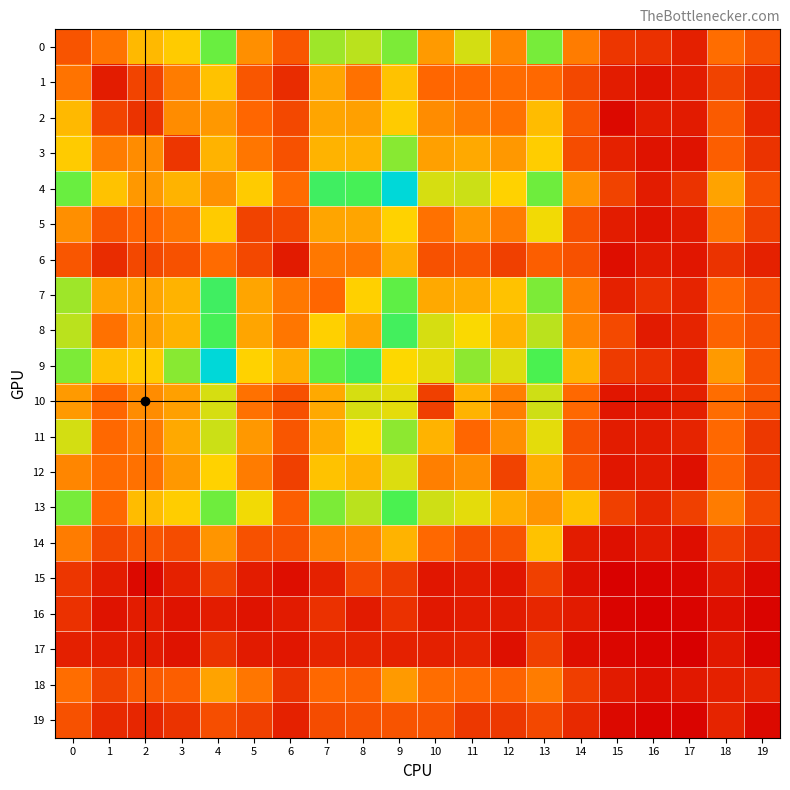

Reading left to right, transcribe all the data shown in this chart.

0: 0=34	1=46	2=71	3=77	4=116	5=56	6=35	7=104	8=98	9=112	10=60	11=92	12=53	13=113	14=49	15=22	16=20	17=13	18=44	19=33
1: 0=46	1=12	2=28	3=49	4=74	5=35	6=18	7=64	8=45	9=74	10=41	11=42	12=43	13=42	14=29	15=12	16=8	17=12	18=27	19=17
2: 0=71	1=28	2=21	3=55	4=59	5=41	6=29	7=64	8=62	9=77	10=55	11=49	12=45	13=72	14=35	15=4	16=12	17=11	18=37	19=16
3: 0=77	1=49	2=55	3=22	4=69	5=47	6=33	7=69	8=68	9=109	10=62	11=65	12=59	13=78	14=31	15=14	16=8	17=8	18=38	19=21
4: 0=116	1=74	2=59	3=69	4=57	5=77	6=43	7=129	8=126	9=164	10=91	11=94	12=80	13=115	14=58	15=27	16=12	17=21	18=63	19=32
5: 0=56	1=35	2=41	3=47	4=77	5=27	6=29	7=64	8=64	9=80	10=45	11=59	12=49	13=85	14=33	15=12	16=8	17=11	18=47	19=26
6: 0=35	1=18	2=29	3=33	4=43	5=29	6=11	7=48	8=47	9=67	10=33	11=35	12=26	13=38	14=33	15=6	16=11	17=9	18=21	19=14
7: 0=104	1=64	2=64	3=69	4=129	5=64	6=48	7=41	8=79	9=119	10=65	11=66	12=74	13=112	14=51	15=14	16=20	17=15	18=42	19=31
8: 0=98	1=45	2=62	3=68	4=126	5=64	6=47	7=79	8=64	9=128	10=91	11=83	12=69	13=98	14=53	15=30	16=11	17=15	18=40	19=33
9: 0=112	1=74	2=77	3=109	4=164	5=80	6=67	7=119	8=128	9=82	10=88	11=108	12=90	13=124	14=69	15=24	16=20	17=14	18=60	19=34
10: 0=60	1=41	2=55	3=62	4=91	5=45	6=33	7=65	8=91	9=88	10=26	11=69	12=50	13=93	14=42	15=9	16=10	17=13	18=44	19=34
11: 0=92	1=42	2=49	3=65	4=94	5=59	6=35	7=66	8=83	9=108	10=69	11=41	12=56	13=88	14=33	15=12	16=12	17=15	18=42	19=23
12: 0=53	1=43	2=45	3=59	4=80	5=49	6=26	7=74	8=69	9=90	10=50	11=56	12=27	13=67	14=34	15=9	16=11	17=7	18=40	19=23
13: 0=113	1=42	2=72	3=78	4=115	5=85	6=38	7=112	8=98	9=124	10=93	11=88	12=67	13=58	14=74	15=26	16=16	17=26	18=49	19=29
14: 0=49	1=29	2=35	3=31	4=58	5=33	6=33	7=51	8=53	9=69	10=42	11=33	12=34	13=74	14=12	15=7	16=11	17=6	18=25	19=17
15: 0=22	1=12	2=4	3=14	4=27	5=12	6=6	7=14	8=30	9=24	10=9	11=12	12=9	13=26	14=7	15=1	16=2	17=3	18=11	19=4
16: 0=20	1=8	2=12	3=8	4=12	5=8	6=11	7=20	8=11	9=20	10=10	11=12	12=11	13=16	14=11	15=2	16=1	17=2	18=7	19=2
17: 0=13	1=12	2=11	3=8	4=21	5=11	6=9	7=15	8=15	9=14	10=13	11=15	12=7	13=26	14=6	15=3	16=2	17=0	18=10	19=2
18: 0=44	1=27	2=37	3=38	4=63	5=47	6=21	7=42	8=40	9=60	10=44	11=42	12=40	13=49	14=25	15=11	16=7	17=10	18=14	19=15
19: 0=33	1=17	2=16	3=21	4=32	5=26	6=14	7=31	8=33	9=34	10=34	11=23	12=23	13=29	14=17	15=4	16=2	17=2	18=15	19=4